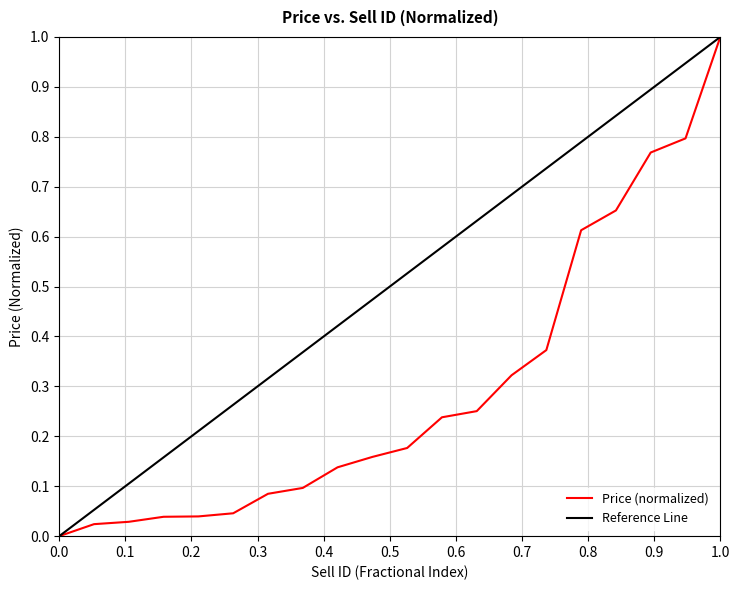

Does the chart have visible grid lines?

Yes